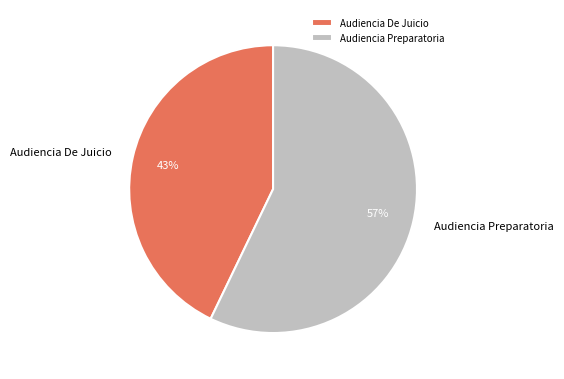

To the nearest percent, what percentage of the pie is Audiencia Preparatoria?

57%